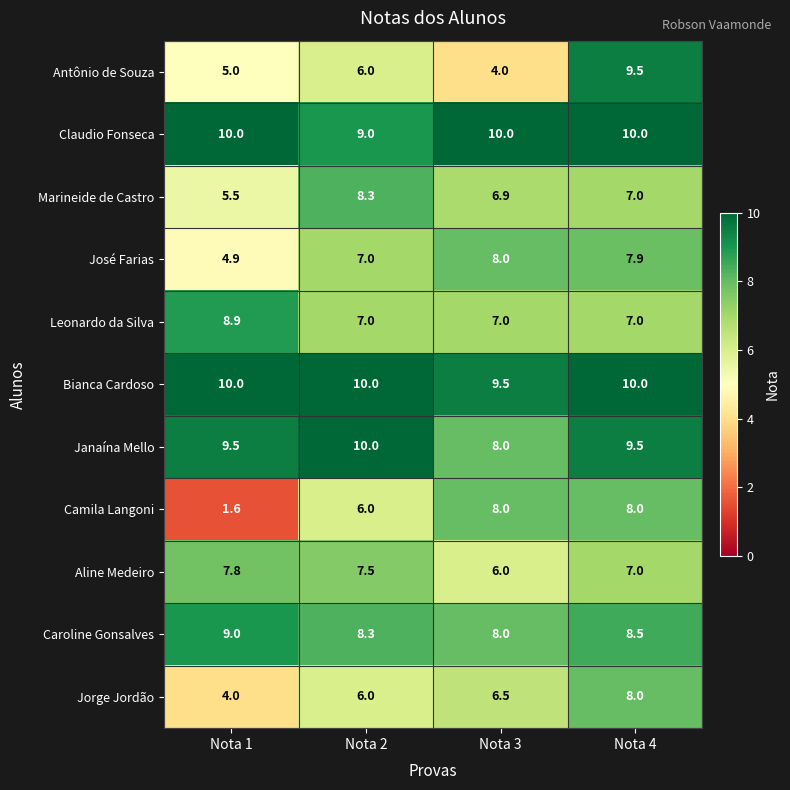

How many data points does each series have?

4